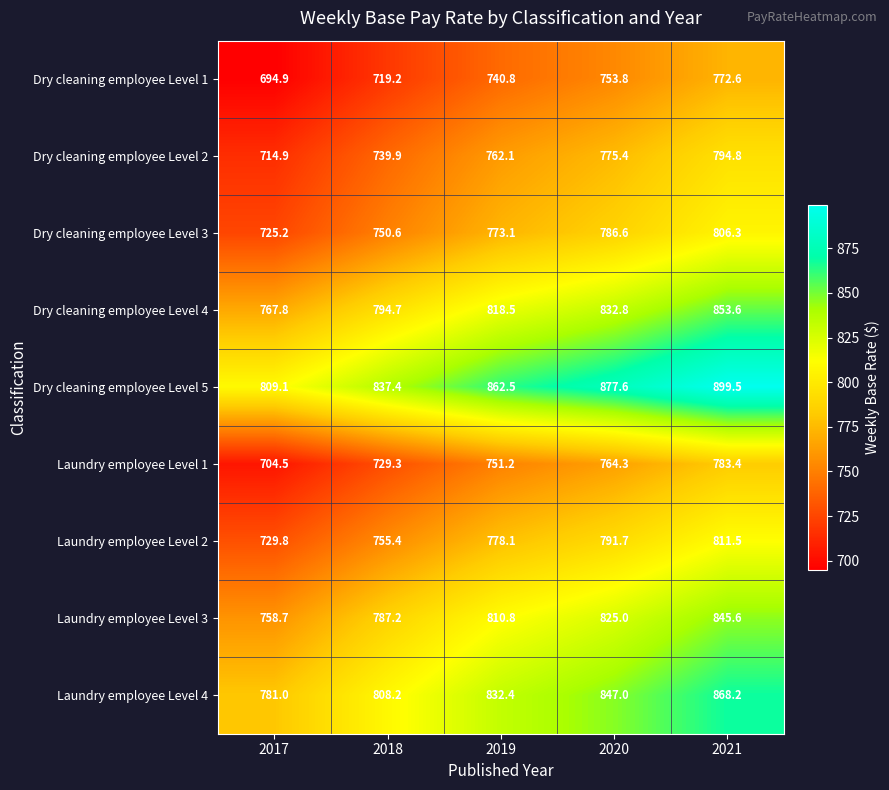

Between 2017 and 2018, which series saw the biggest shift?

Laundry employee Level 3